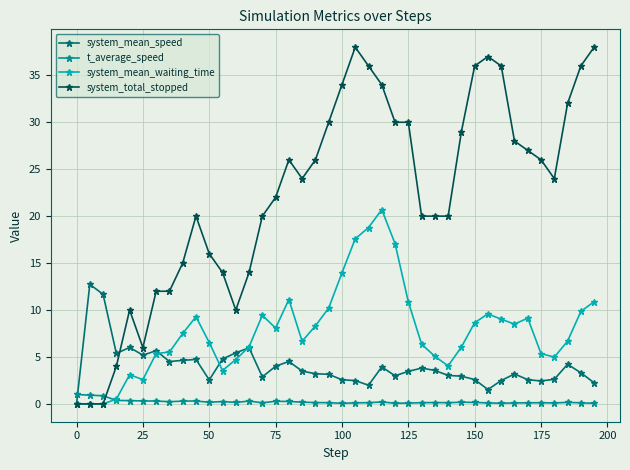

Which series has the widest spread of values?

system_total_stopped